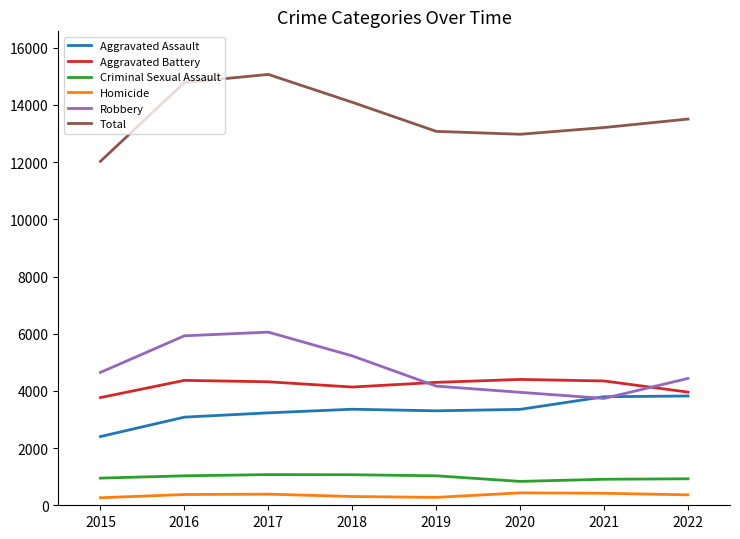

In Total, how many points are lower than both neighbors (excluding endpoints)?

1